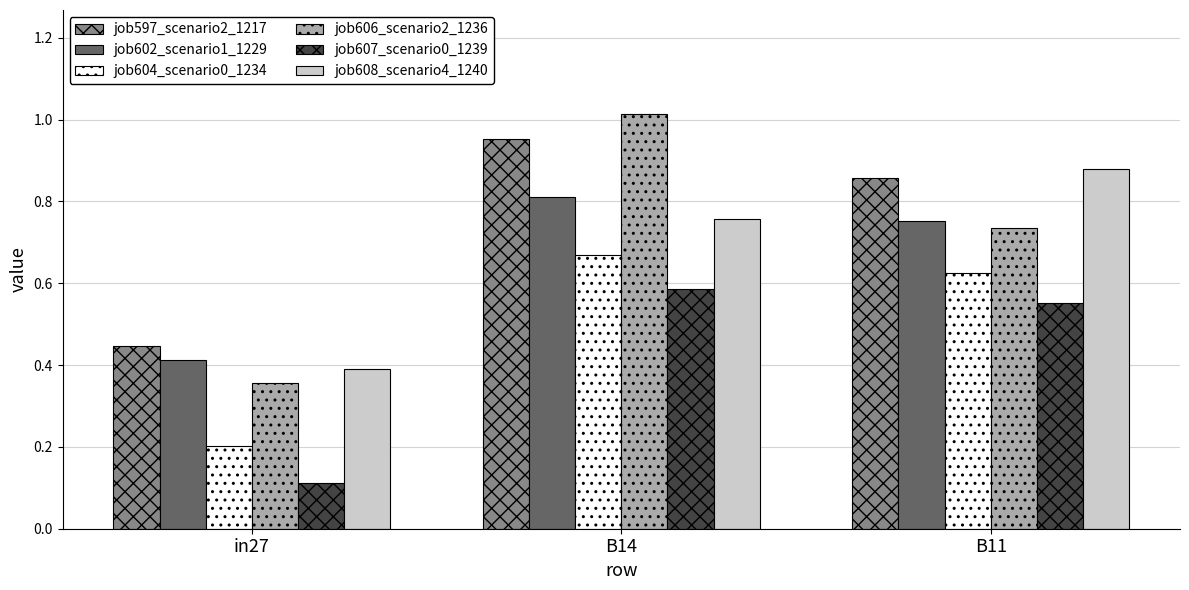

How many bars are there in total?

18